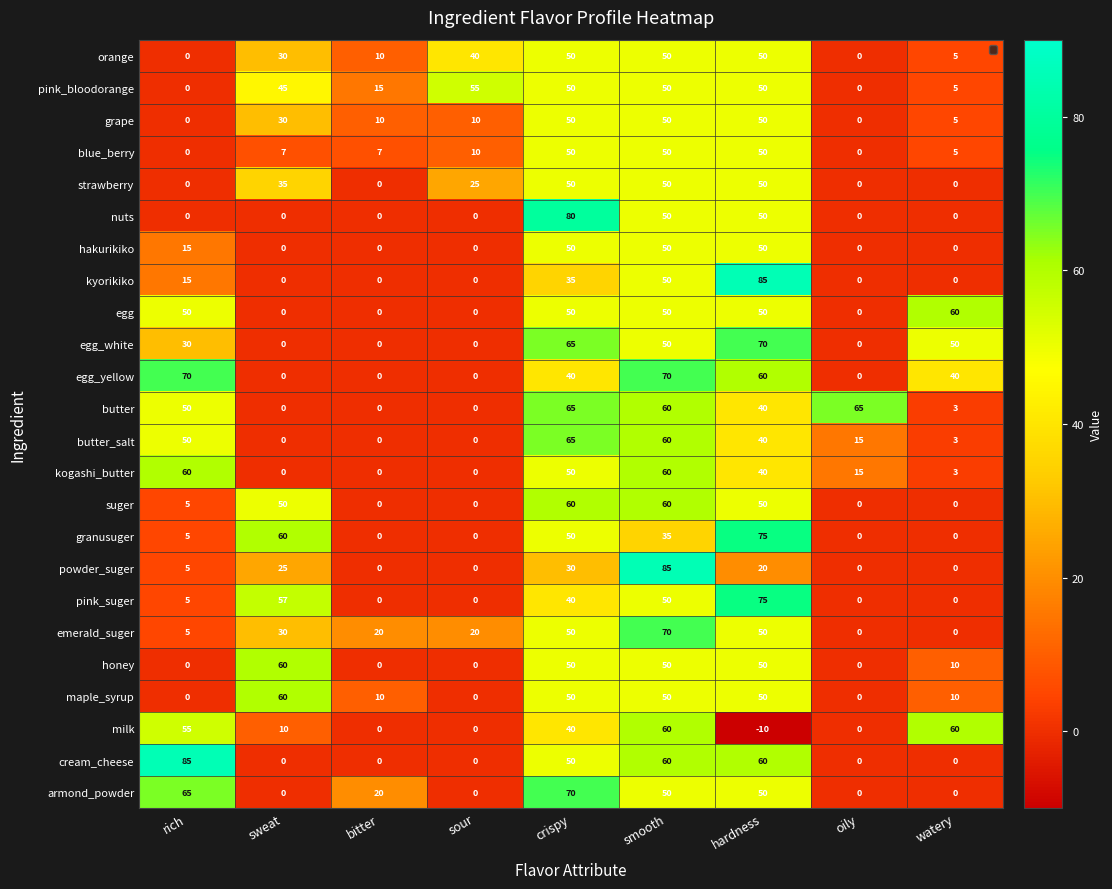

Read the pink_bloodorange value at sour, to the nearest 10.

60